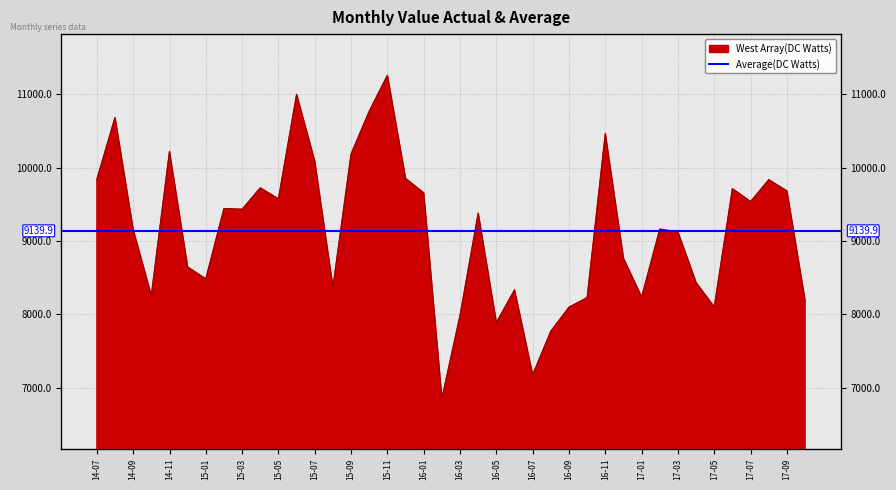

At which category does the chart reach its peak across all series?

15-11